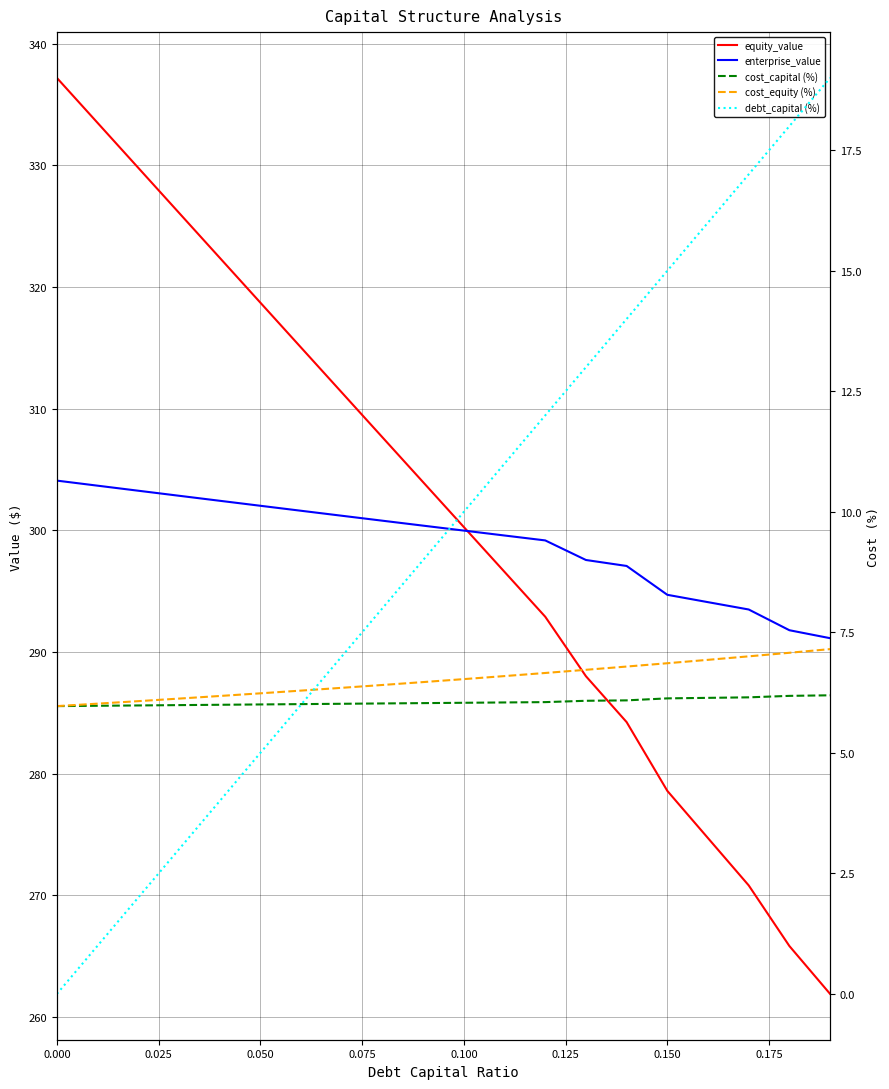

Does the chart have visible grid lines?

Yes